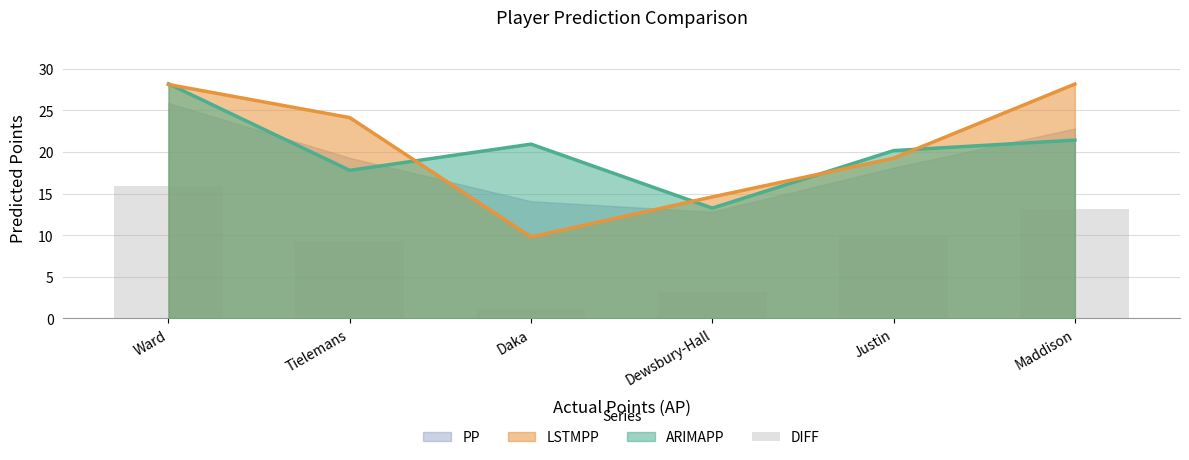

The value of LSTMPP at Dewsbury-Hall is 24.9. True or false?

False